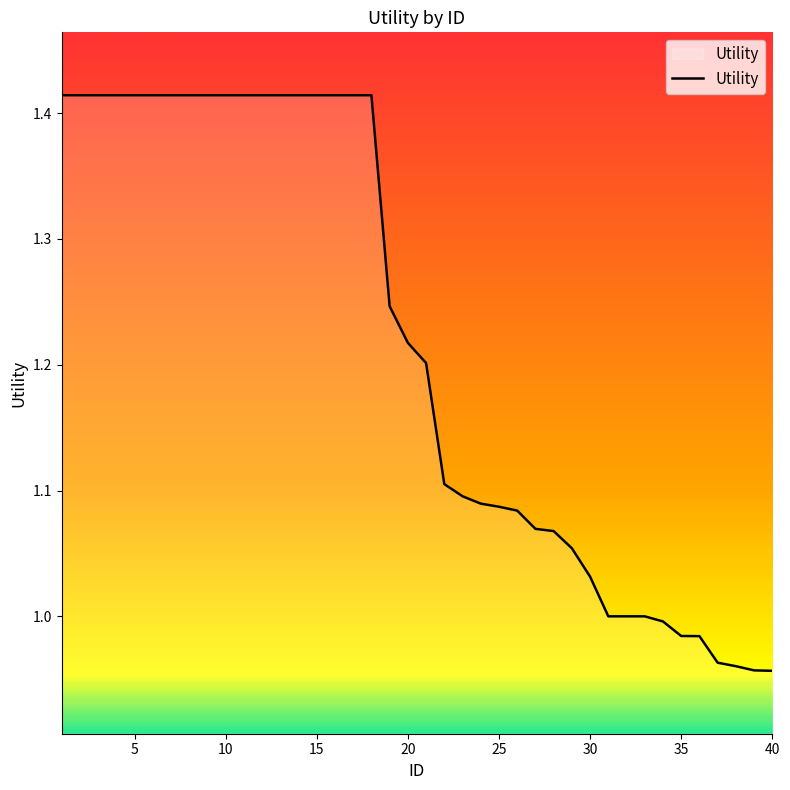

What is the difference between the maximum and minimum values?

0.5